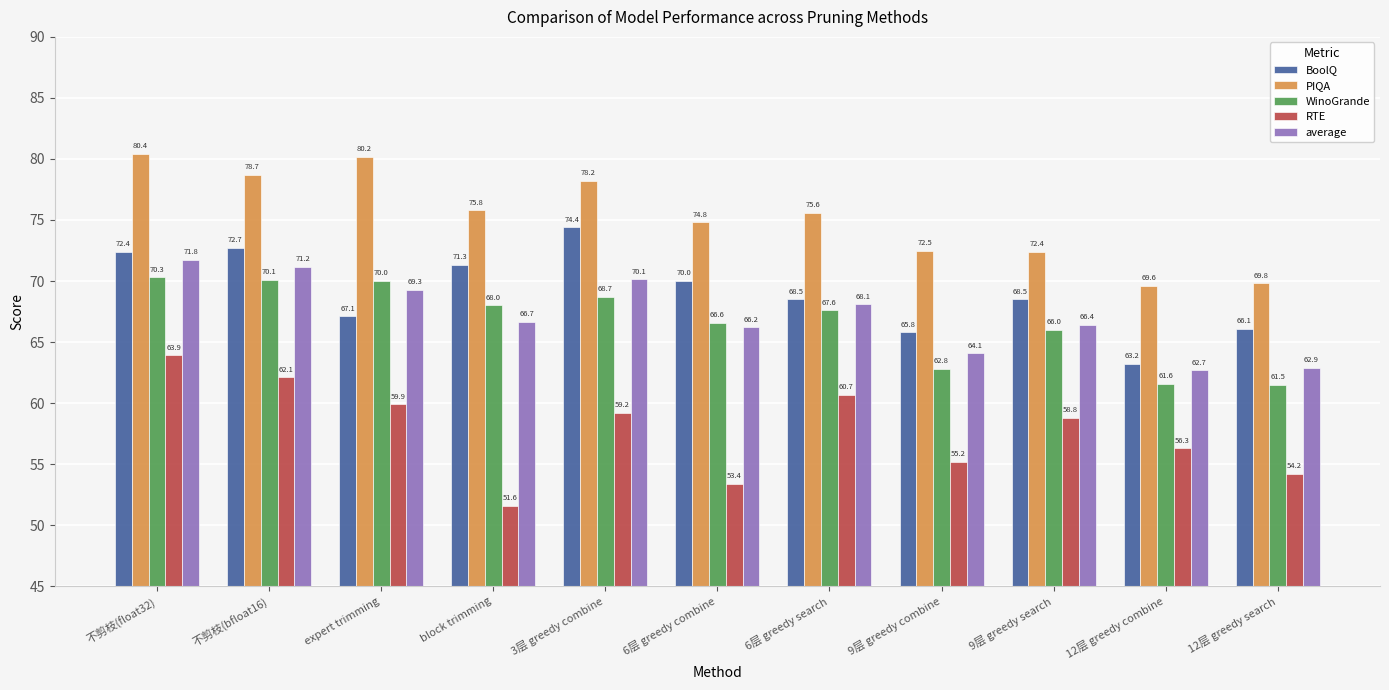

What position from the left is 不剪枝(bfloat16)?

2